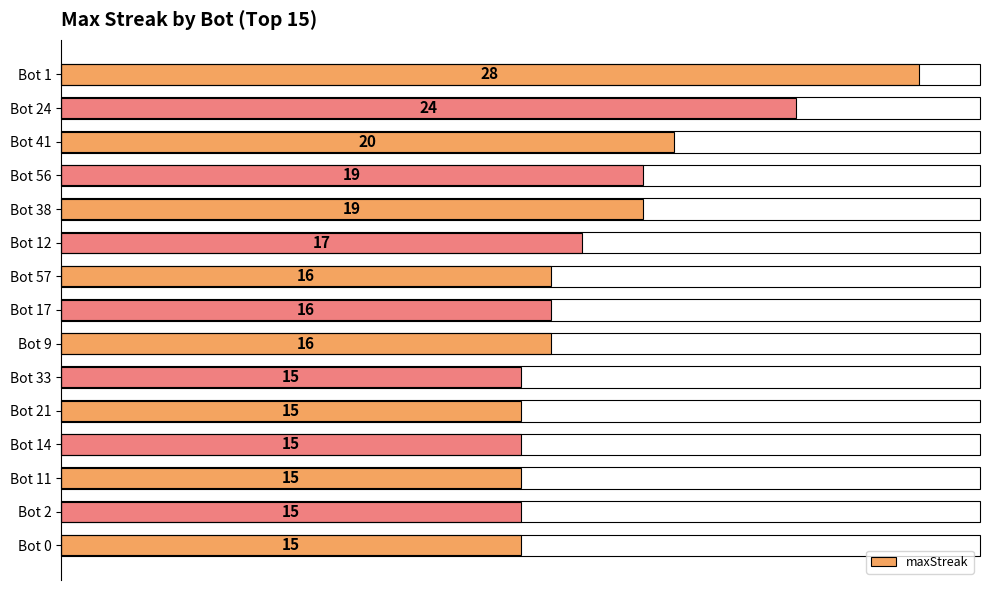

What is the value of the 7th bar from the top?

16